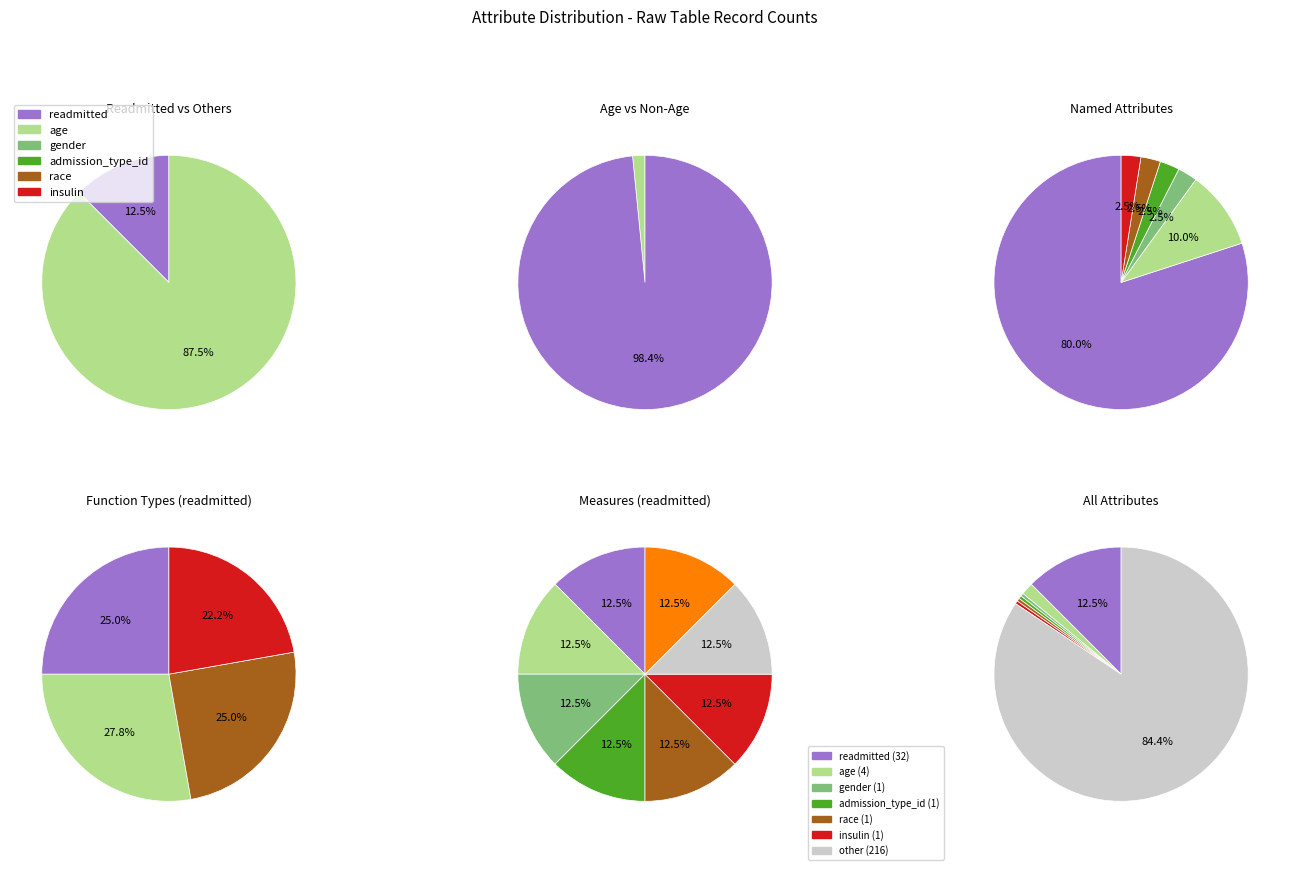

Do gender and age together represent more than half of the pie?

No